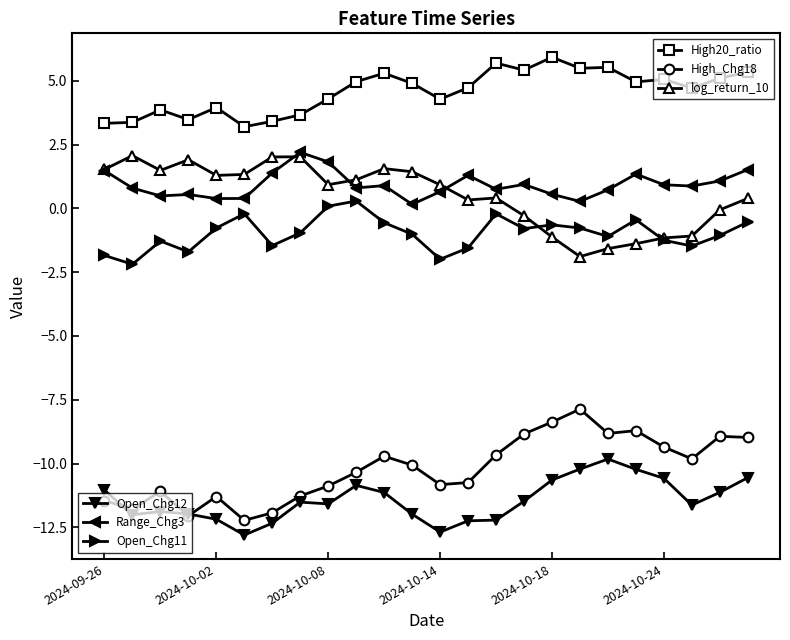

What is the smallest value displayed?

-12.8